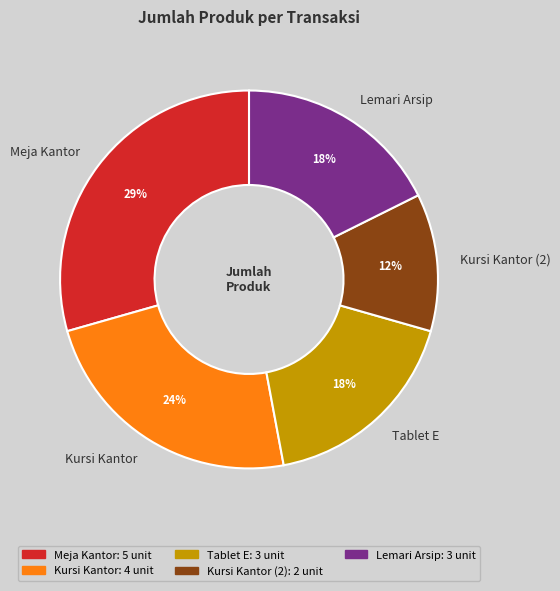

What is the ratio of the value at Kursi Kantor to the value at Lemari Arsip?

1.3